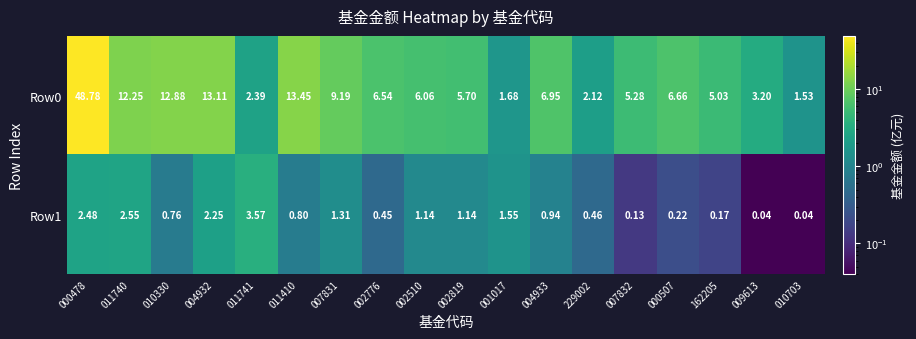

How many categories are shown in the chart?

18